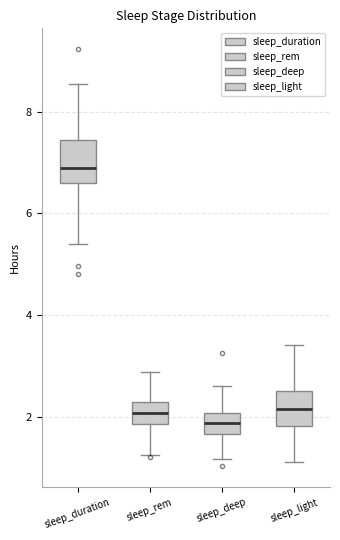

Reading left to right, read every box against the y-axis: the position of its median line, the range the box covers, and the ends of its whiskers. The values are not printed on the chart, so give them approximately, as read against the axis.

sleep_duration: median 7.0, box 6.6 to 7.4, whiskers 5.4 to 8.6
sleep_rem: median 2.0, box 1.8 to 2.2, whiskers 1.2 to 2.8
sleep_deep: median 1.8, box 1.6 to 2.0, whiskers 1.2 to 2.6
sleep_light: median 2.2, box 1.8 to 2.6, whiskers 1.2 to 3.4